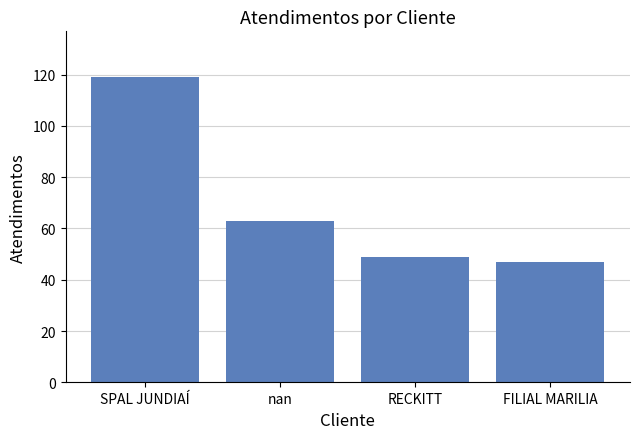

How many data points does each series have?

4